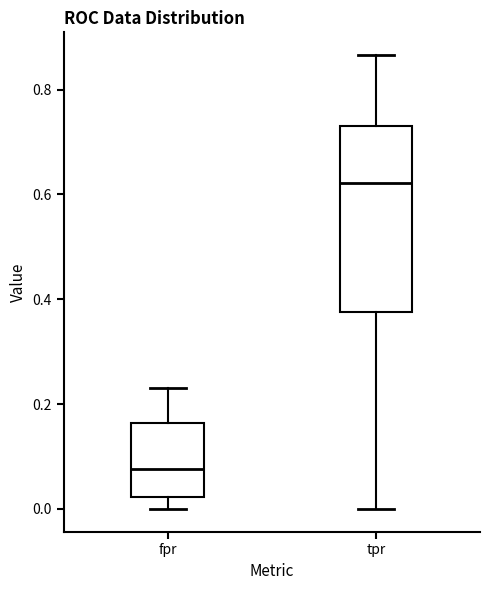

Reading left to right, transcribe this box plot: for each box, give where its median line is, the range the box spans, and where its two whiskers end, as read against the y-axis. The values are not printed on the chart, so give them approximately, as read against the axis.

fpr: median 0.08, box 0.02 to 0.16, whiskers 0.00 to 0.24
tpr: median 0.62, box 0.38 to 0.72, whiskers 0.00 to 0.86